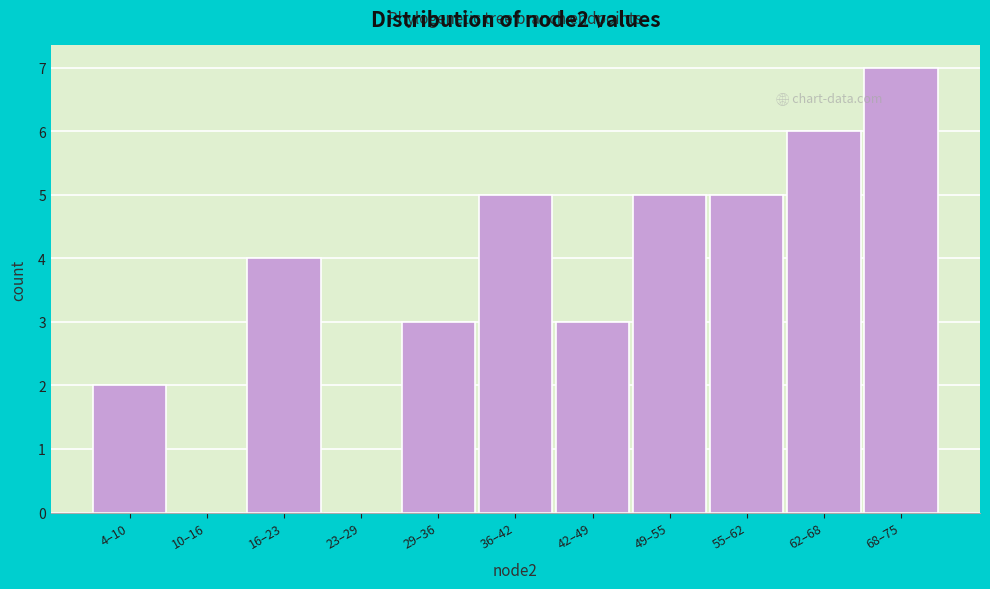

Reading right to left, list all the values displayed in this chart.

68–75=7	62–68=6	55–62=5	49–55=5	42–49=3	36–42=5	29–36=3	23–29=0	16–23=4	10–16=0	4–10=2